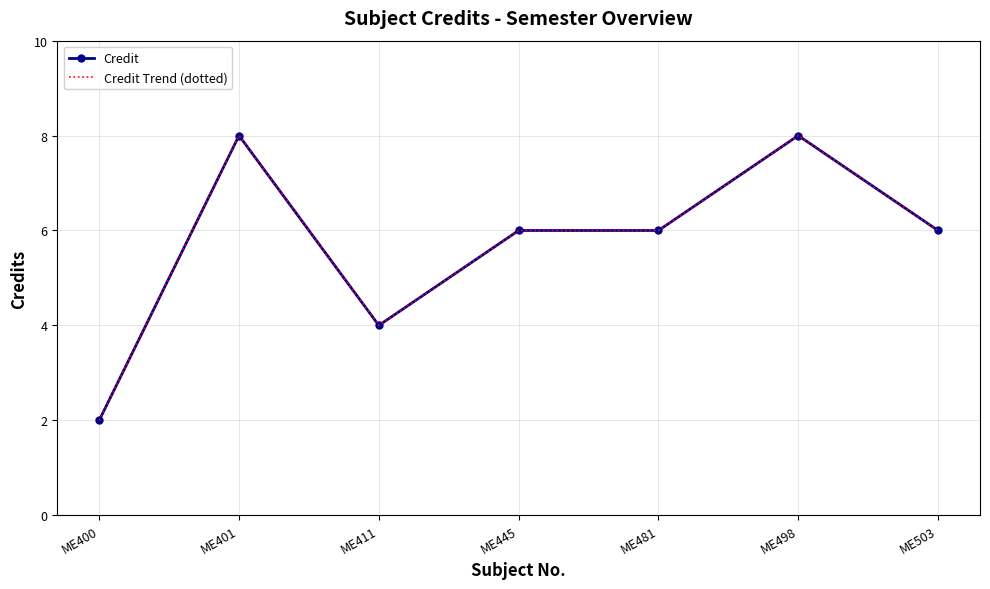

What is the difference between the second highest and minimum values in the Credit Trend (dotted) series?

6